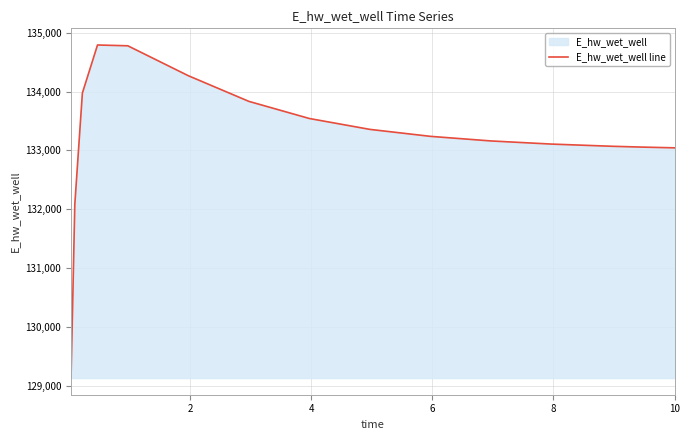

What is the maximum value shown in the chart?

134791.6